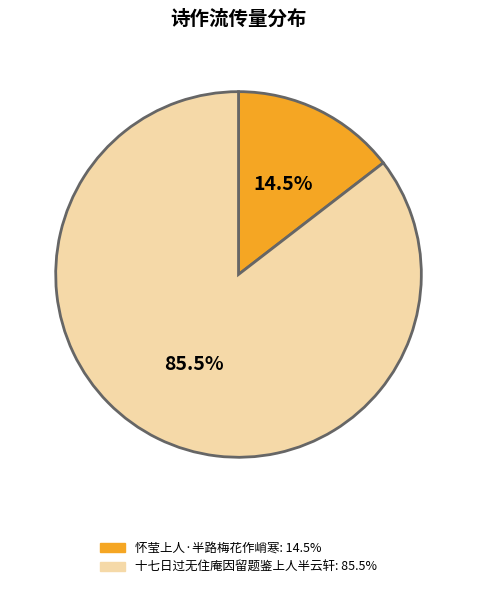

To the nearest percent, what is the average slice percentage?

50%